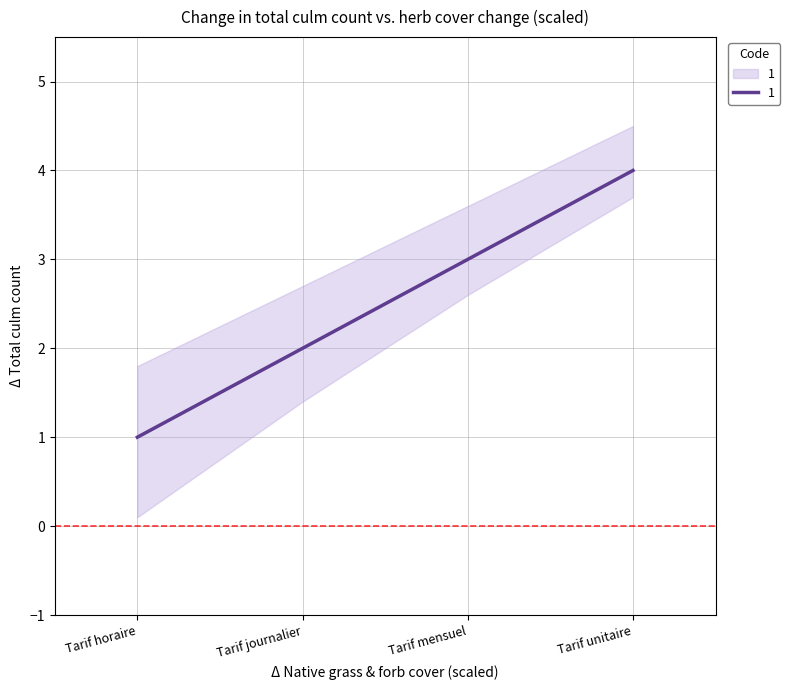

True or false: there are more than 2 points higher than both neighbors.

False